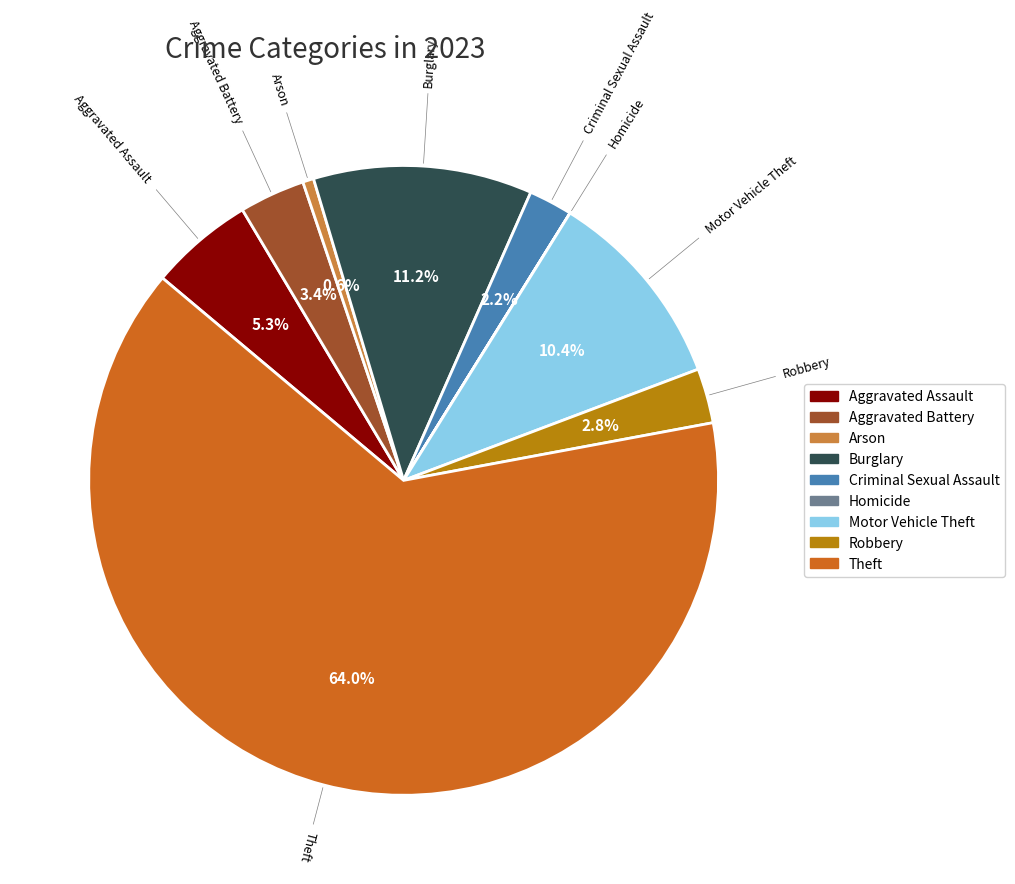

True or false: Aggravated Assault accounts for 1% of the total.

False